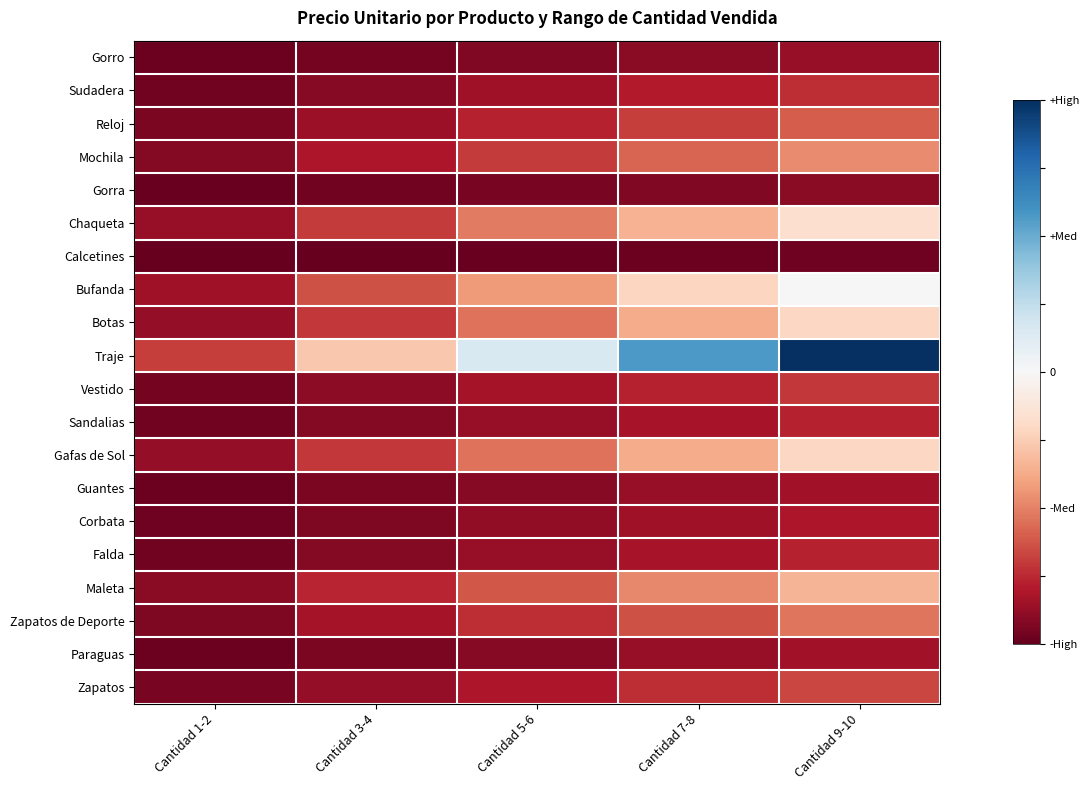

What is the spread (max minus min) of values at Cantidad 5-6?

1.1